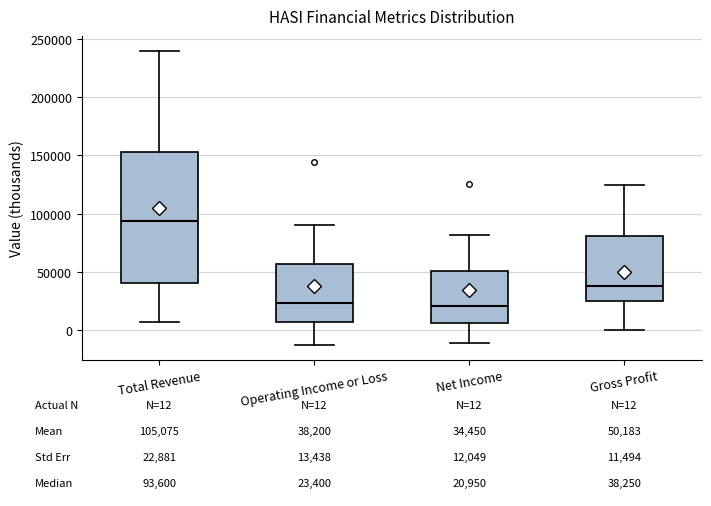

Comparing the boxes themselves (not the whiskers), which one is the tallest?

Total Revenue